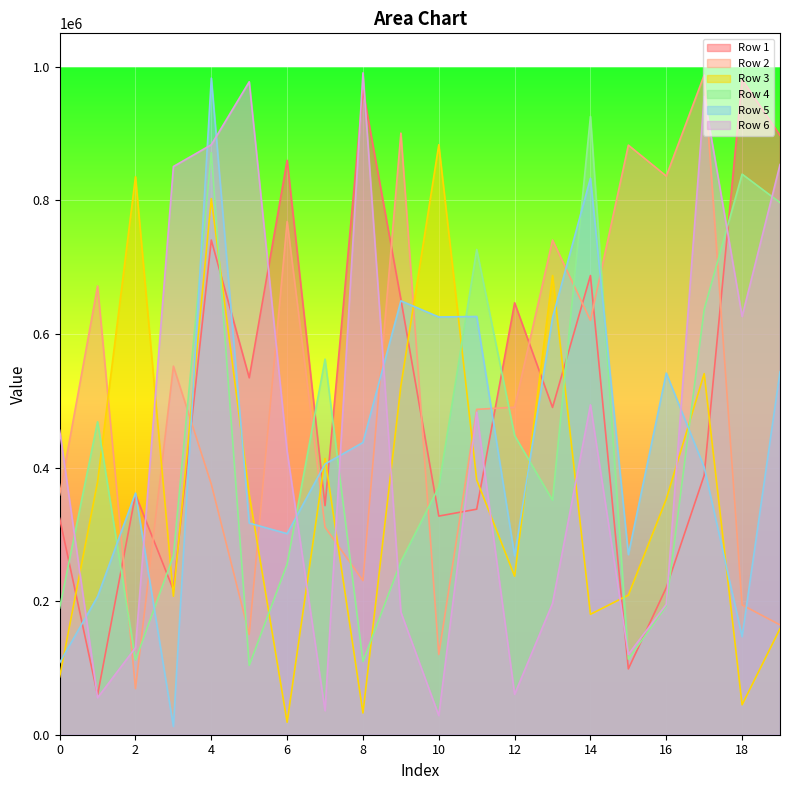

Is it true that Row 3 equals 468506 at 5?

False